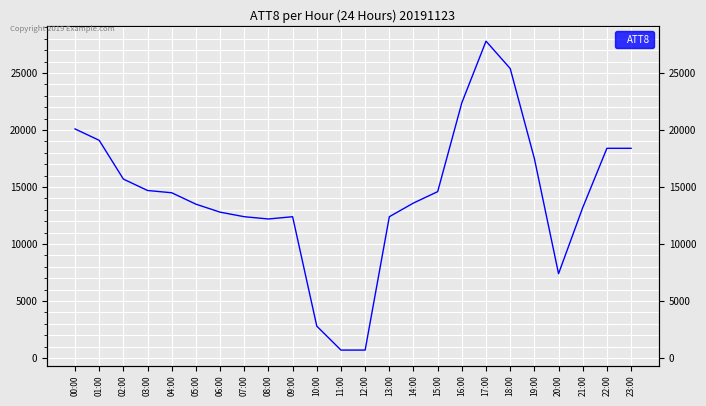

Which has a higher value, 04:00 or 05:00?

04:00